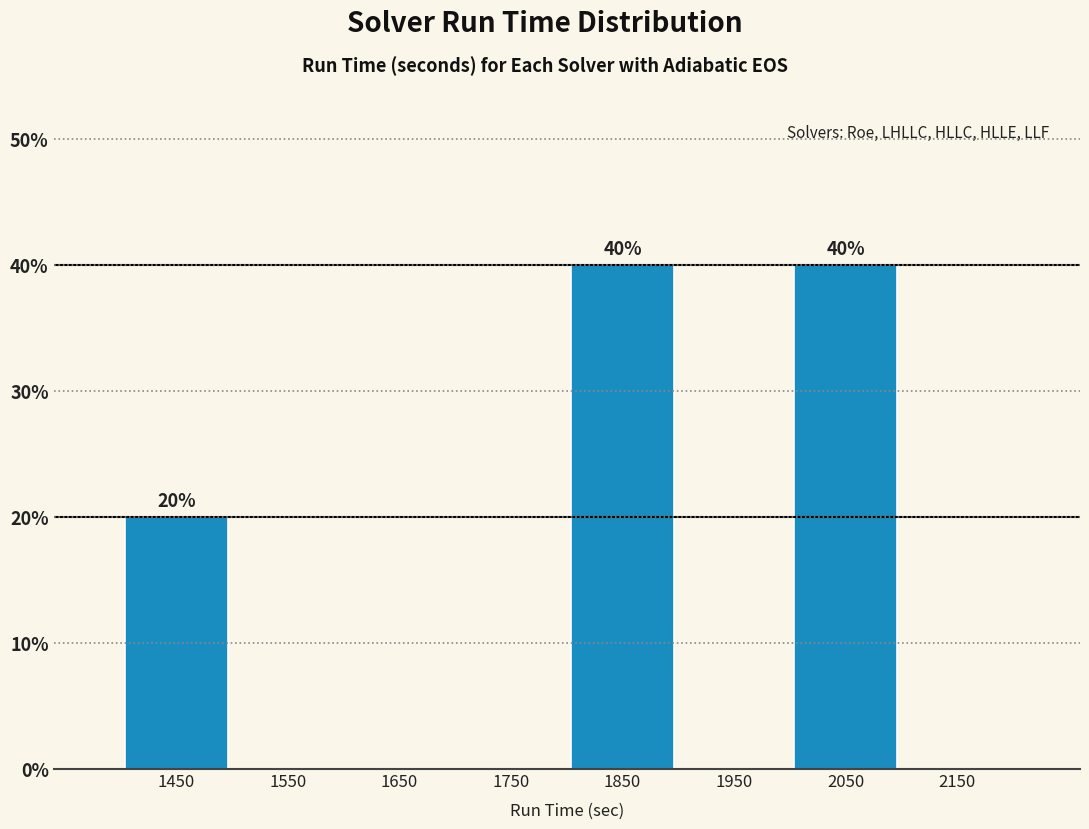

Reading left to right, extract all data points from this chart.

1450=20	1550=0	1650=0	1750=0	1850=40	1950=0	2050=40	2150=0